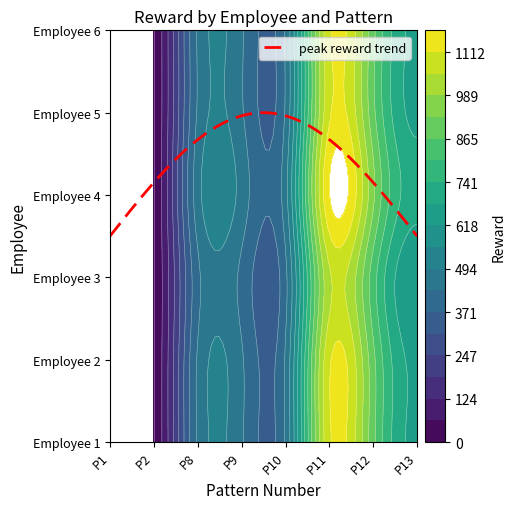

Is it true that 1 equals 1102 at 5?

True